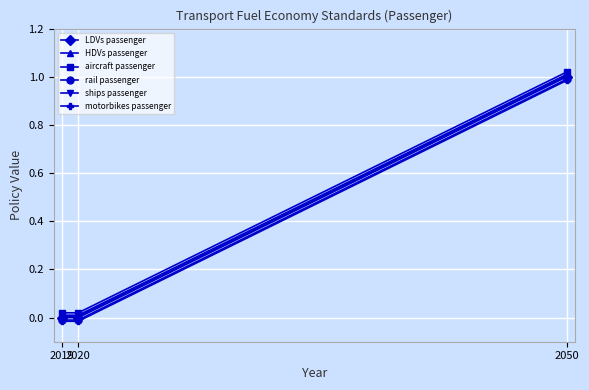

At which label does LDVs passenger reach its peak?

2050